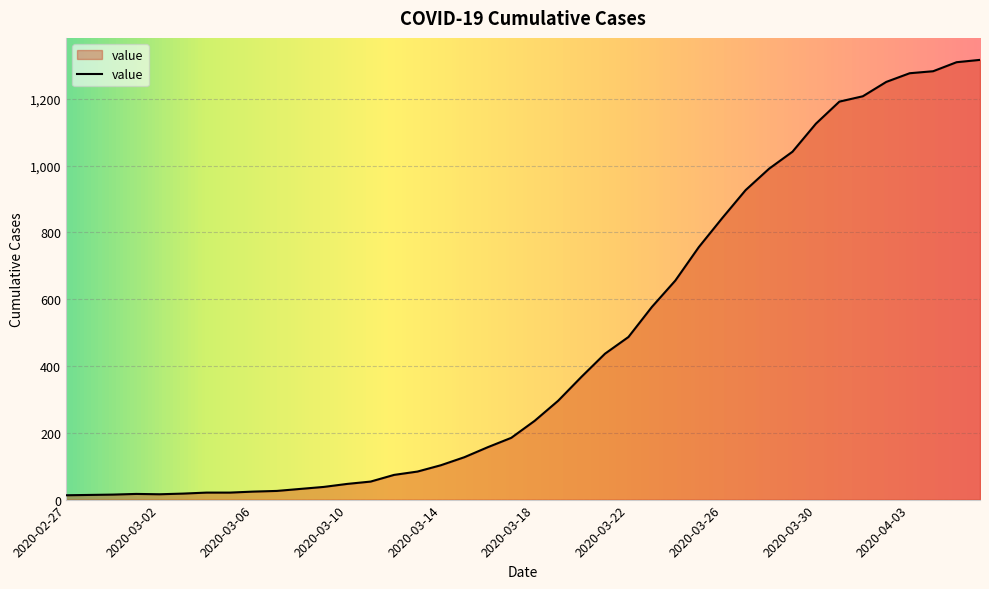

What is the difference between the maximum and minimum values?

1304